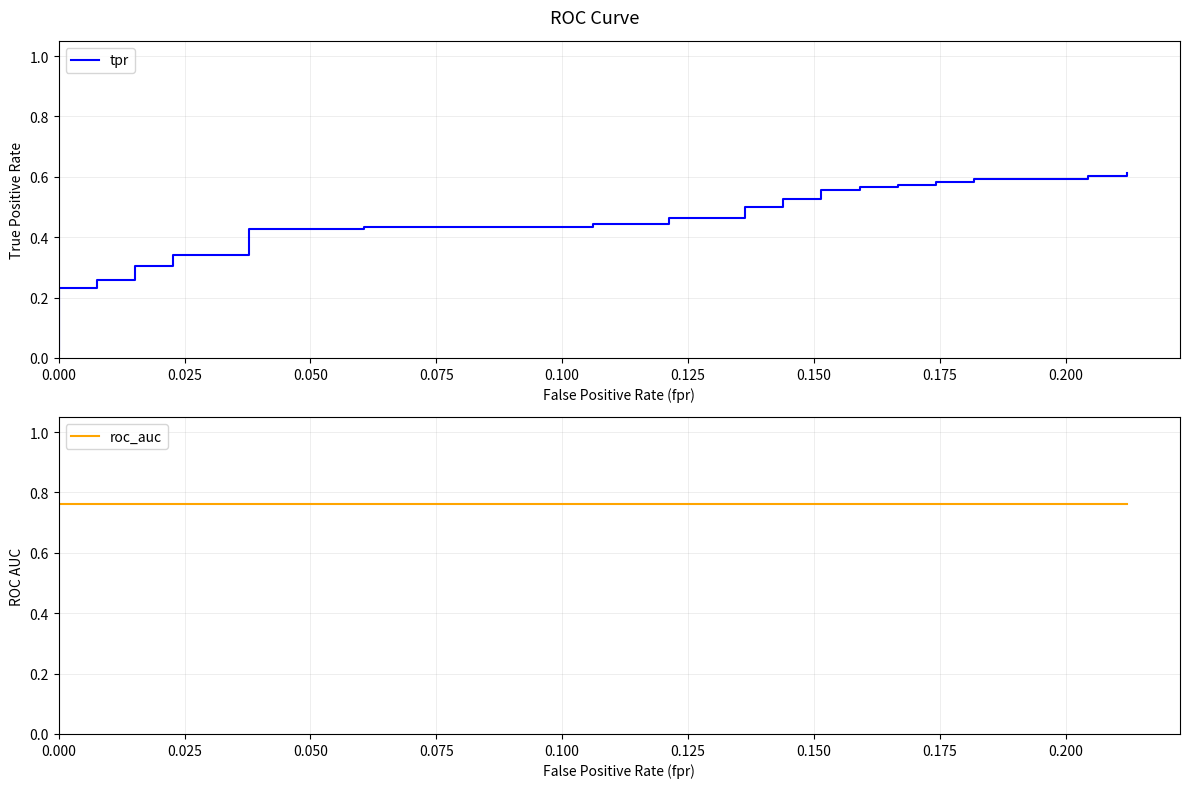

What are all the series names shown in the legend?

tpr, roc_auc